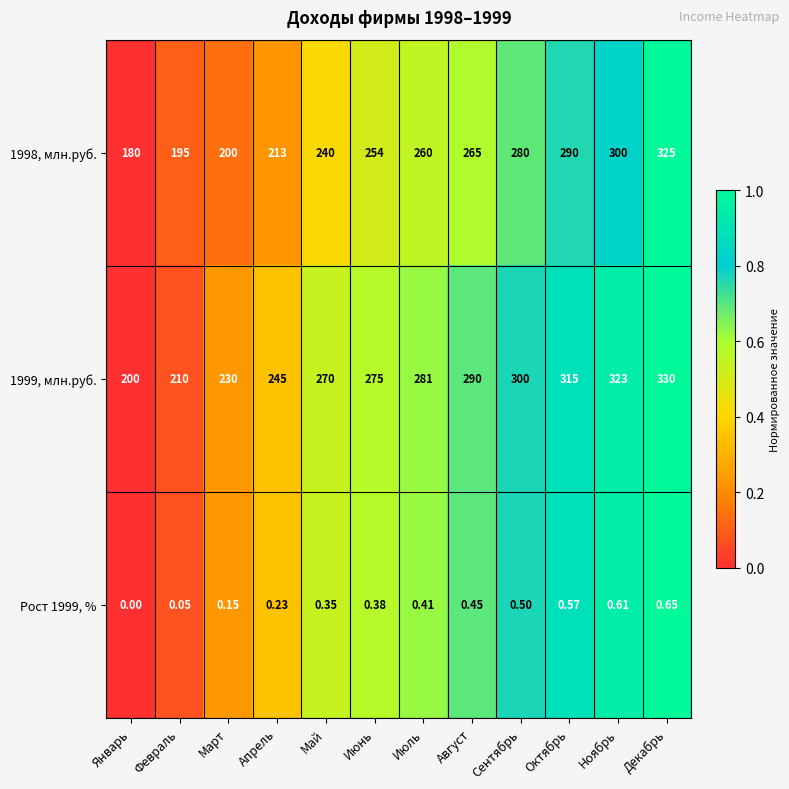

How many positive values does the Рост 1999, % series have?

11